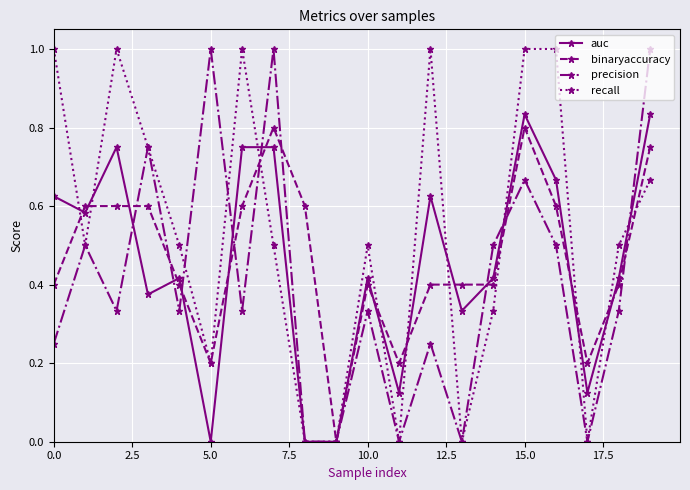

How many interior local peaks does the precision series have?

7